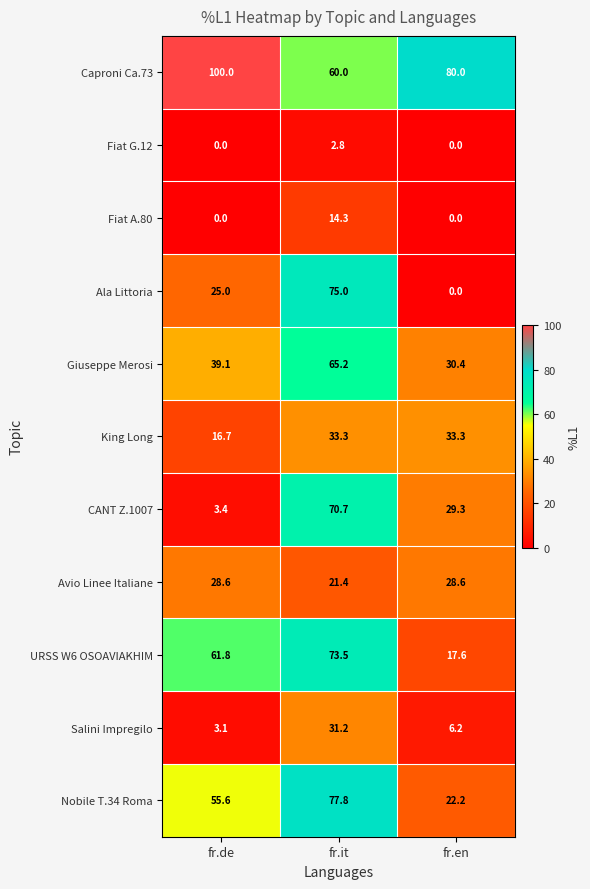

Where does the Caproni Ca.73 series first go above 80?

fr.de